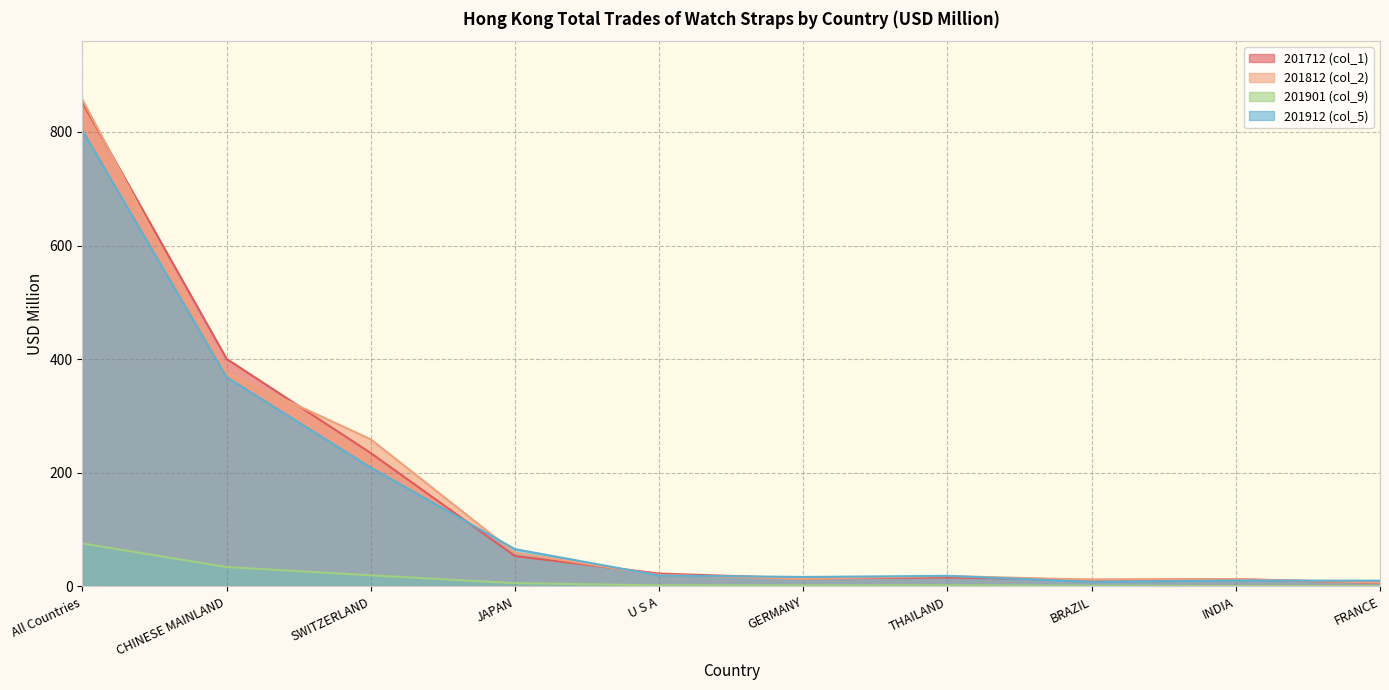

What are all the series names shown in the legend?

201712 (col_1), 201812 (col_2), 201901 (col_9), 201912 (col_5)